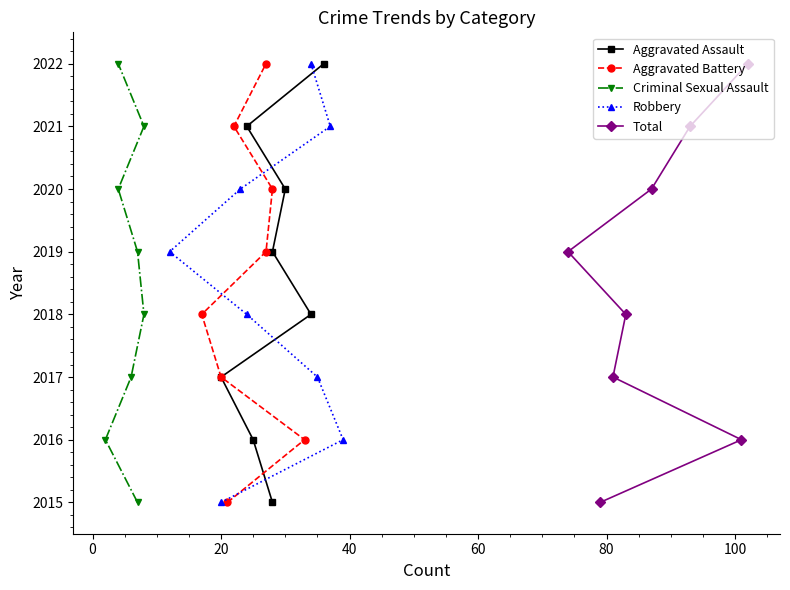

What is the value of the Robbery point at the 3rd from the left?

2020